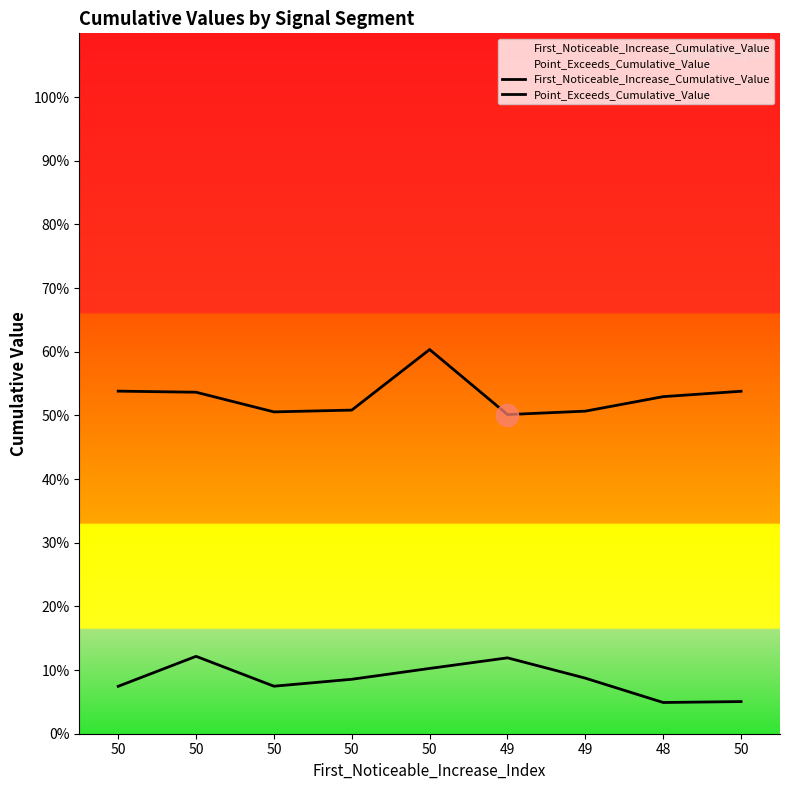

Where is the first local minimum for Point_Exceeds_Cumulative_Value?

50